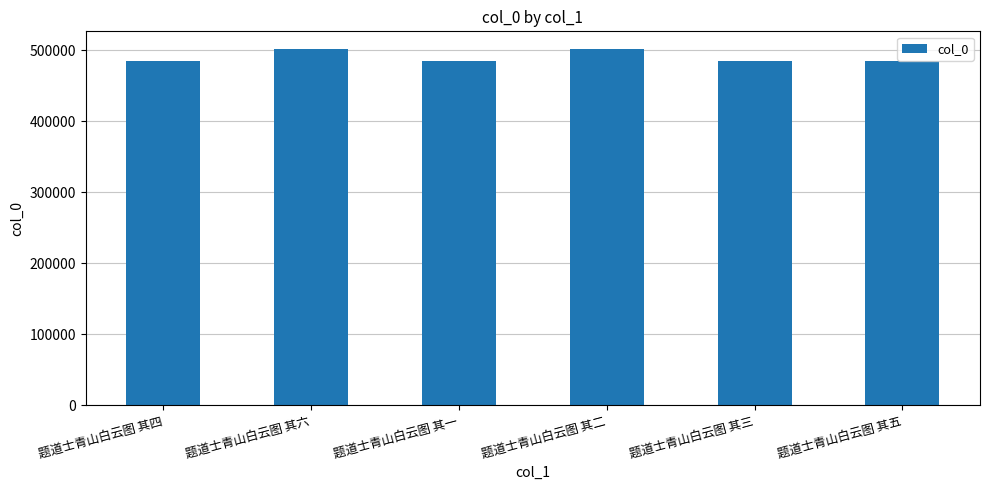

What is the label of the 5th bar from the right?

题道士青山白云图 其六